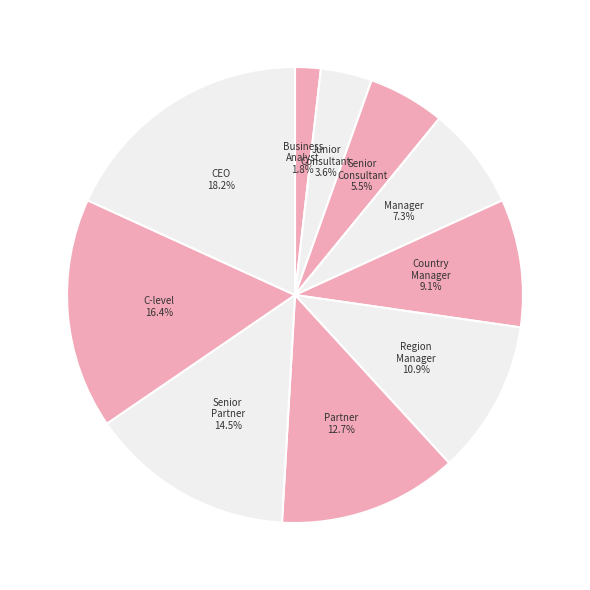

Does C-level represent more than half of the total?

No